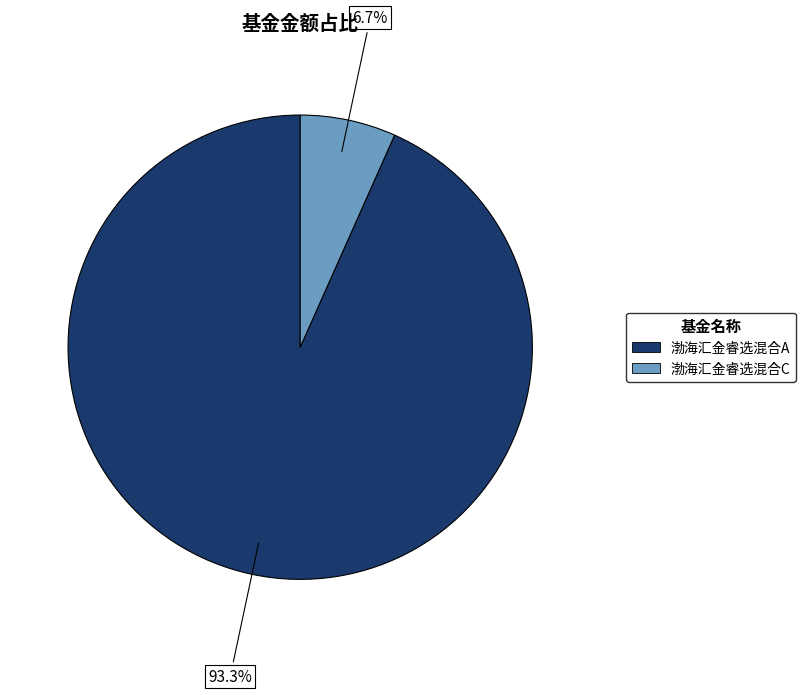

What percentage do 渤海汇金睿选混合A and 渤海汇金睿选混合C together represent?

100.0%